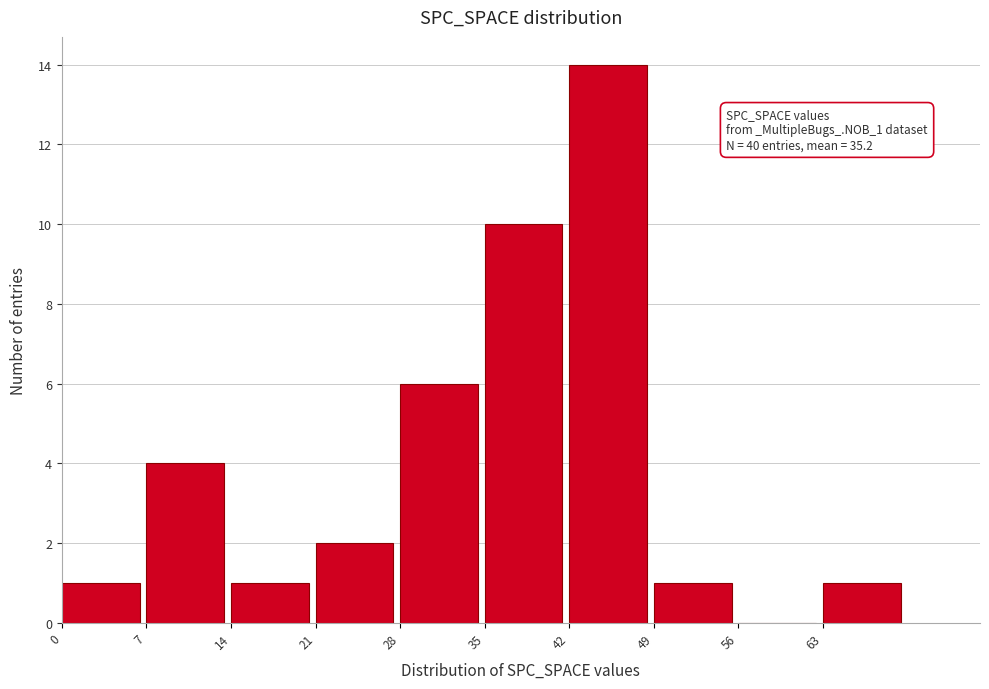

Over which range of the x-axis is the bar tallest?

42 to 49